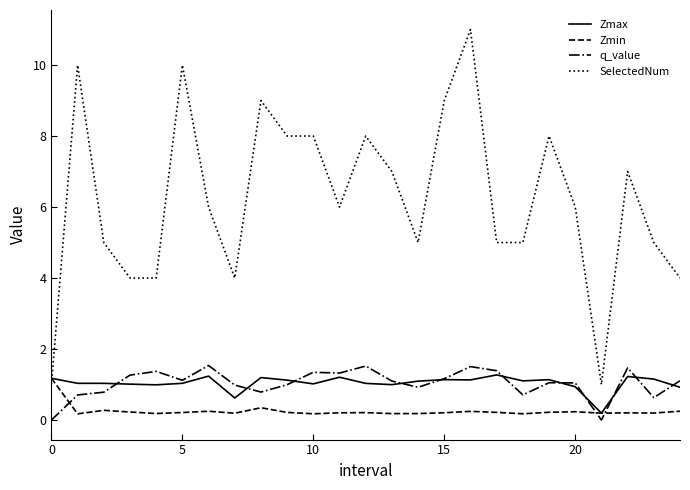

Which series has the largest range (max minus min)?

SelectedNum